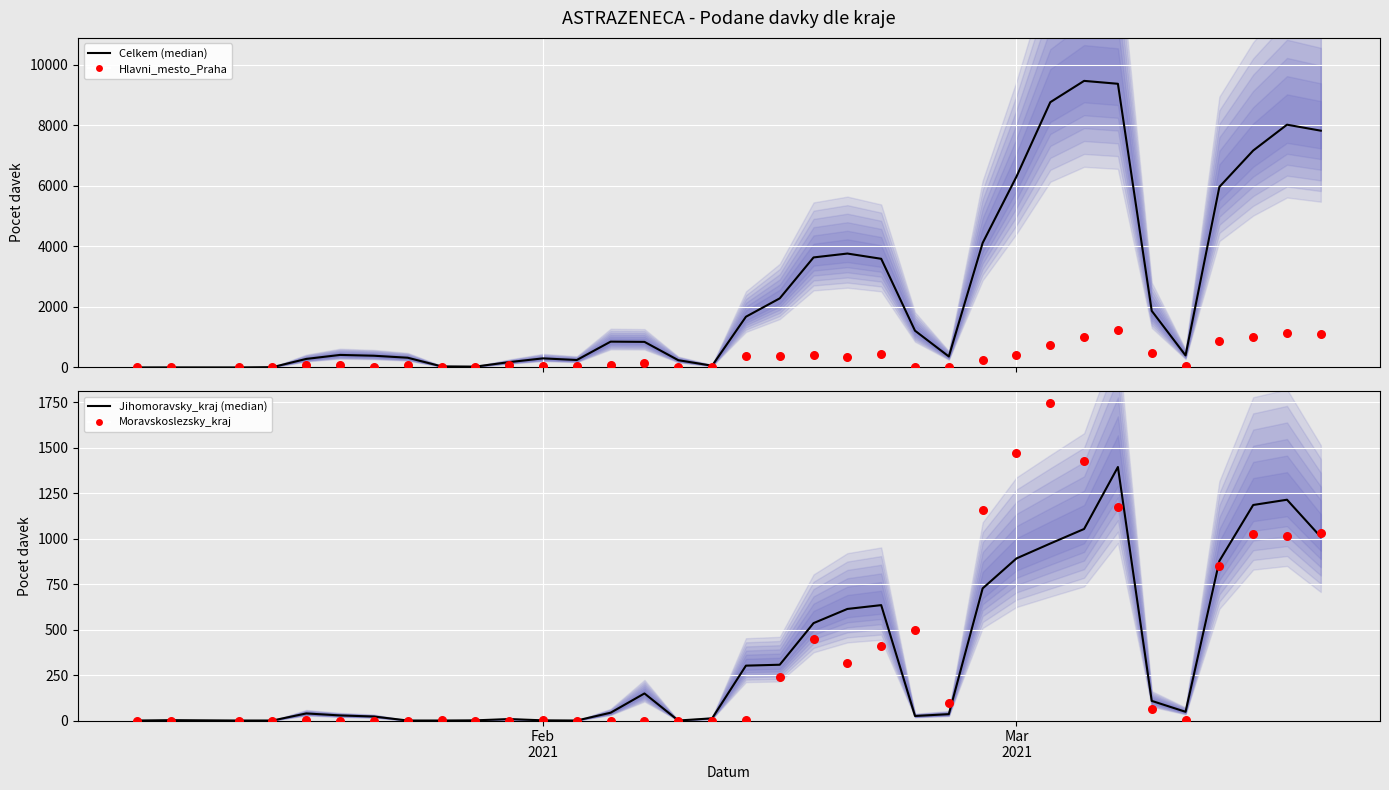

Which series has the largest total across all categories?

Celkem (median)